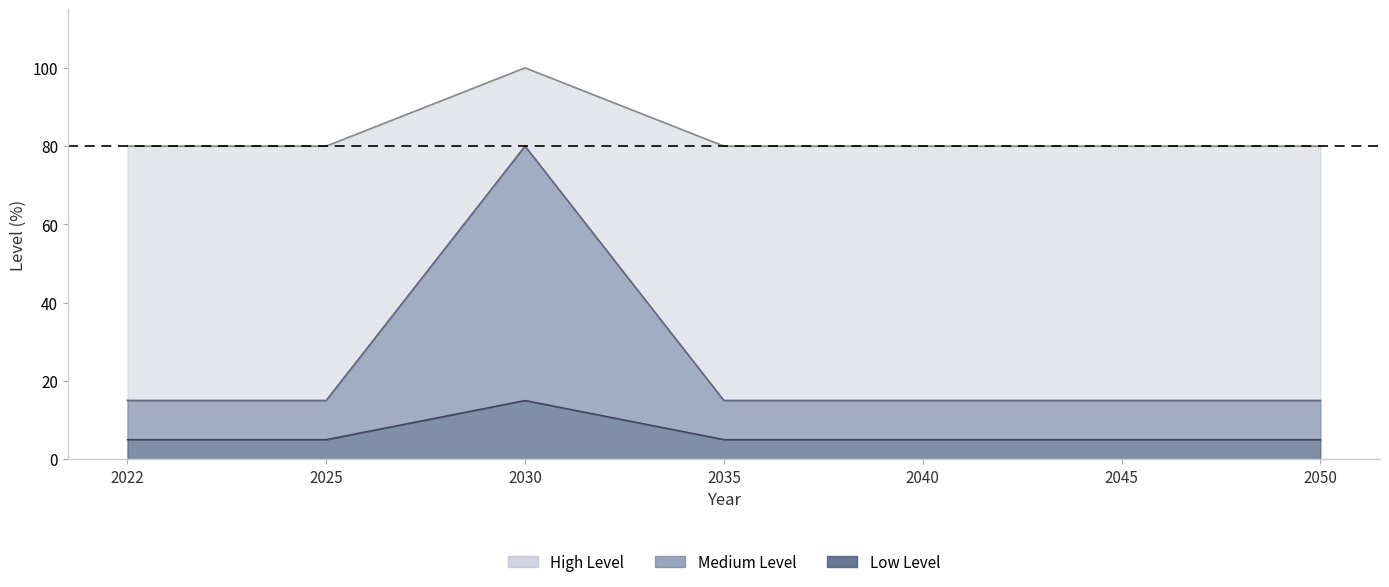

True or false: Medium Level and High Level cross at least once.

False